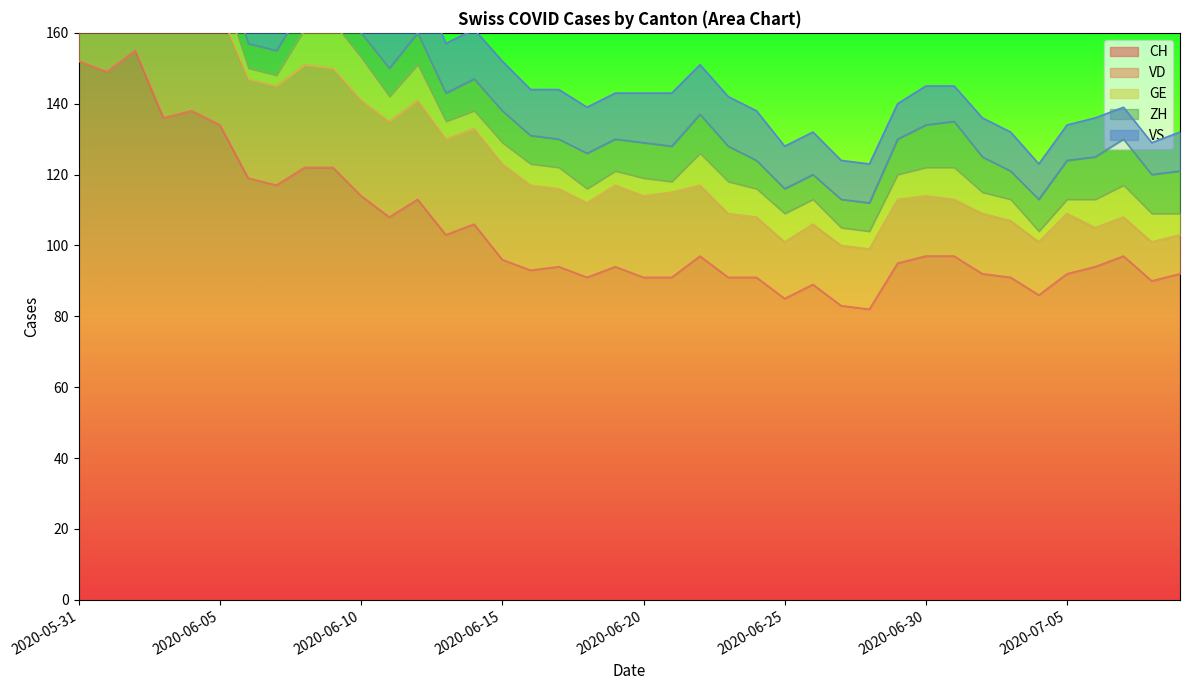

What is the label of the 6th point from the left?

2020-06-05